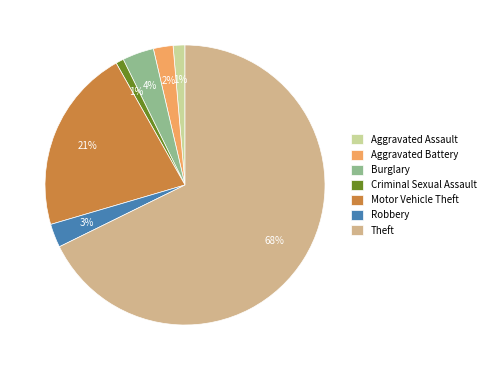

What percentage is the Robbery slice, to the nearest percent?

3%